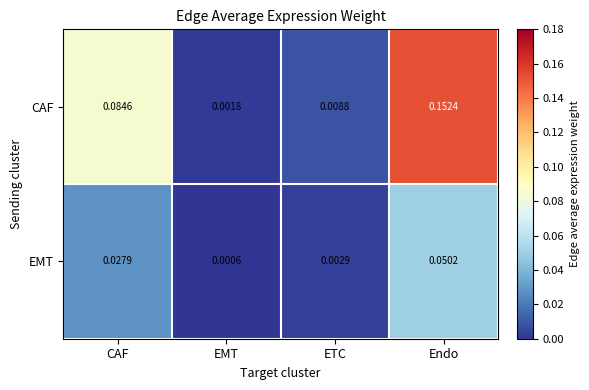

List the series in order of their overall mean, highest first.

CAF, EMT